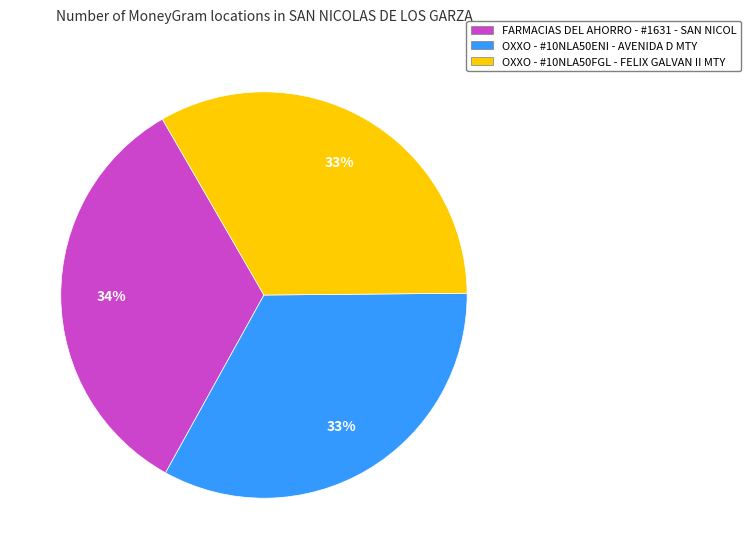

To the nearest percent, what is the average slice percentage?

33%